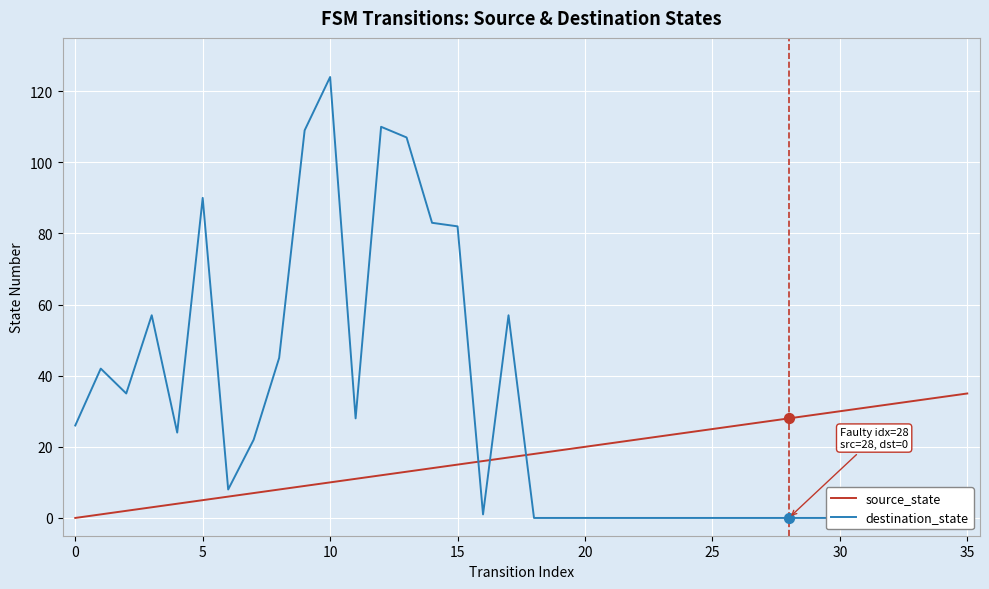

Which series contains the lowest Y value?

source_state